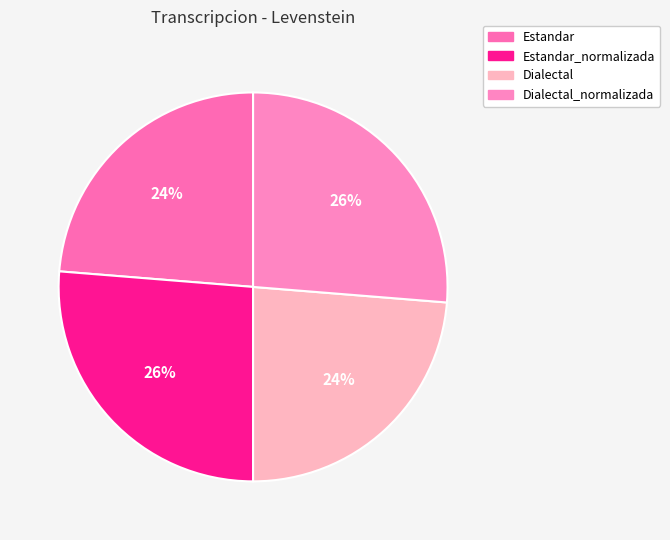

To the nearest percent, what percentage of the pie is Estandar?

24%